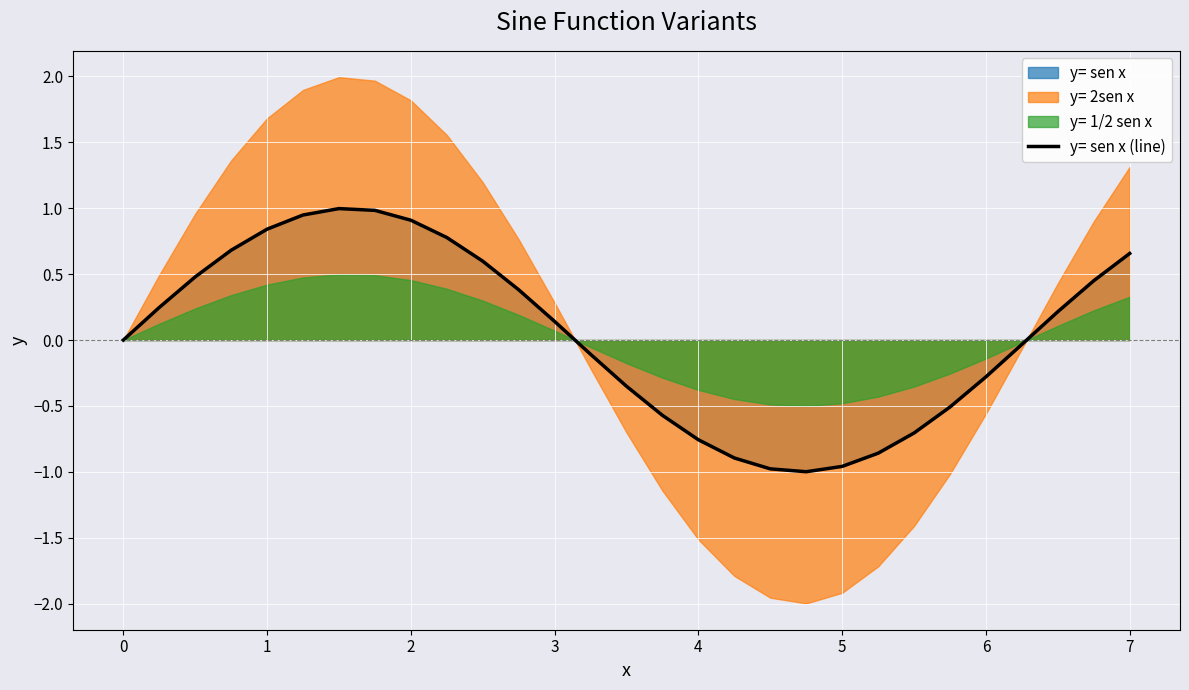

The value of y= sen x (line) at 7 is 0.3. True or false?

False